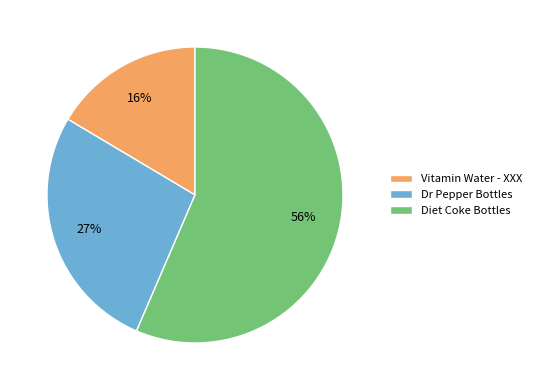

To the nearest percent, what is the difference between the Diet Coke Bottles and Vitamin Water - XXX slice percentages?

40%